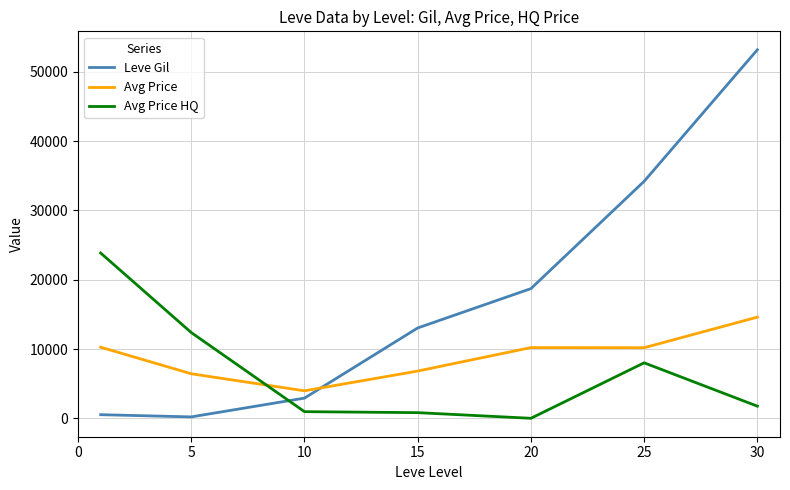

What is the minimum value for Avg Price?

3968.2